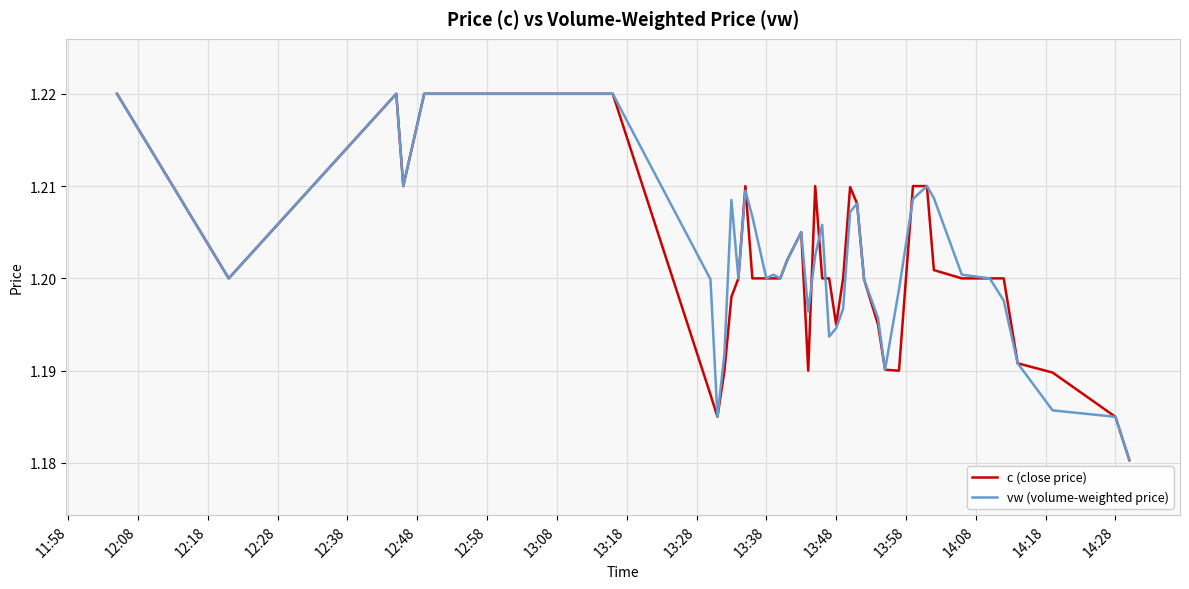

How many lines are shown in the chart?

2